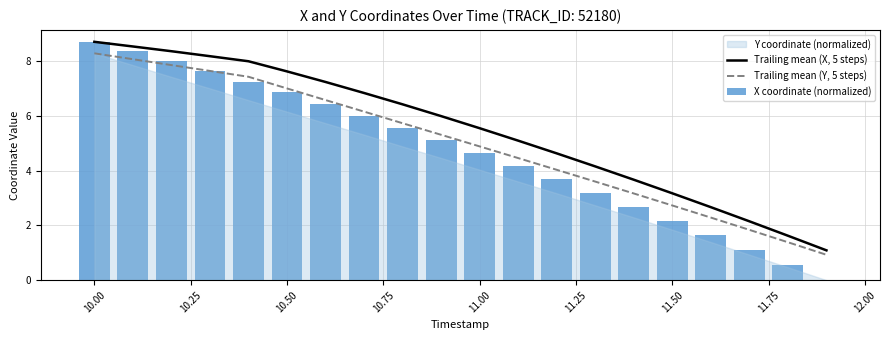

The value of Trailing mean (X, 5 steps) at 10.50 is 2.6. True or false?

False